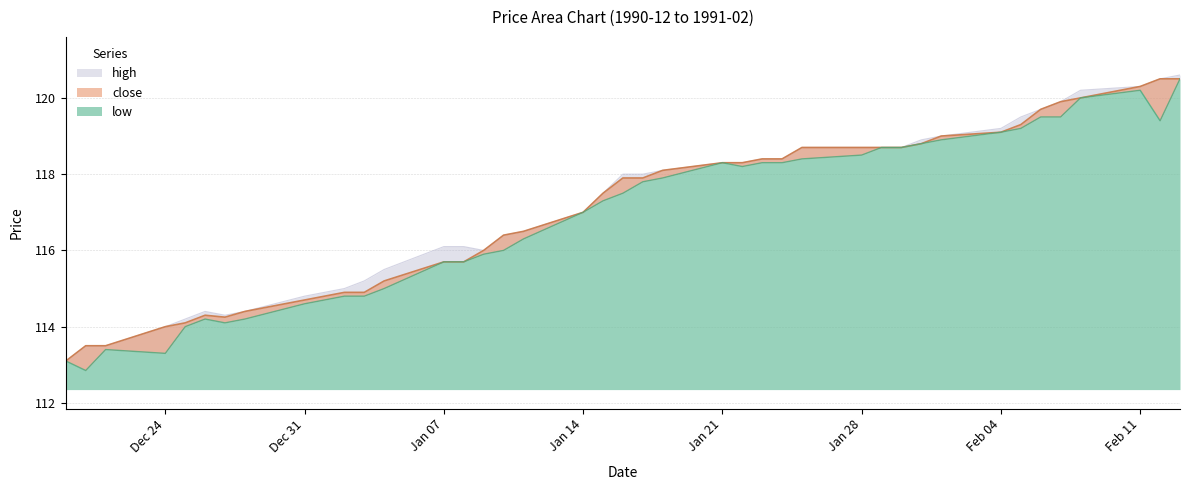

True or false: high has a value of 117.5 at 1991-01-15.

True